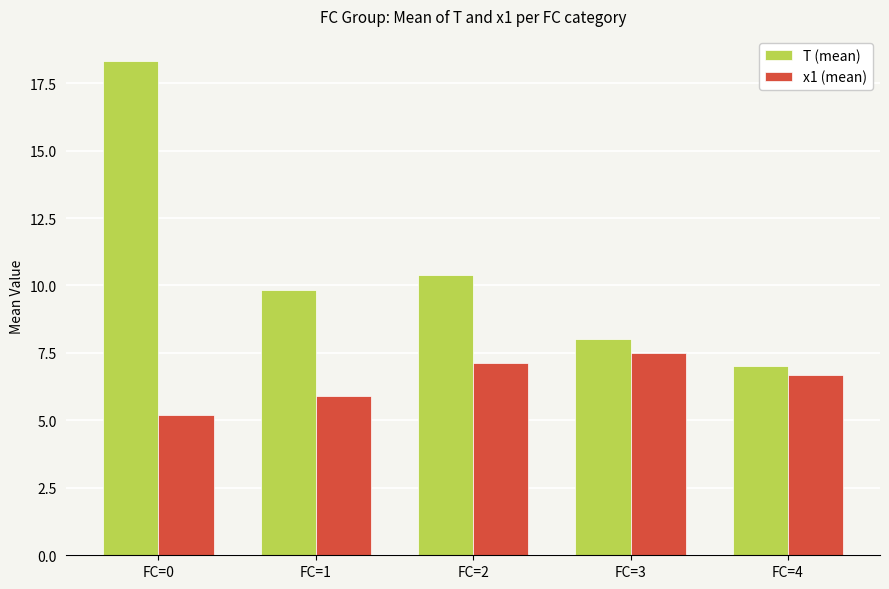

Which category has the lowest value in the T (mean) series?

FC=4